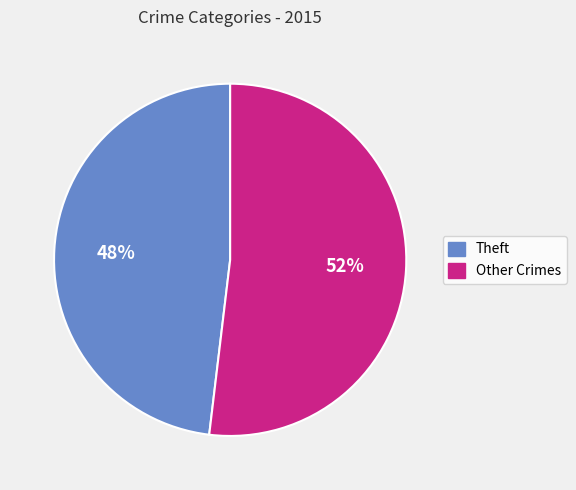

Does Theft represent more than half of the total?

No